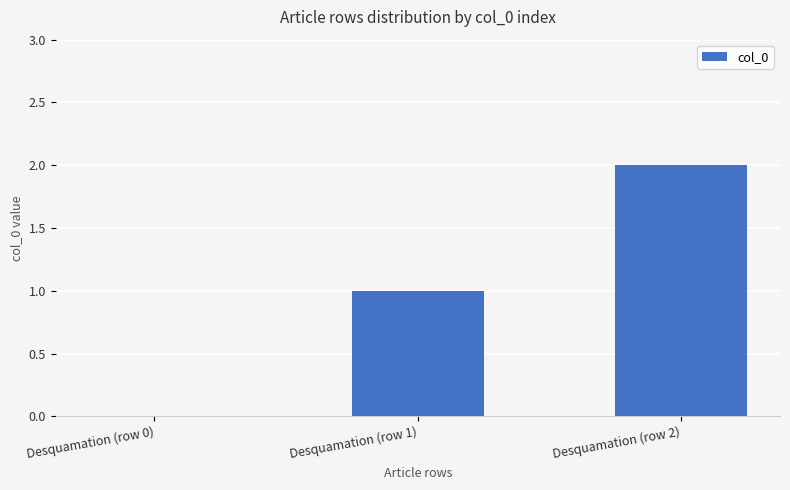

What is the difference between the values at Desquamation (row 1) and Desquamation (row 2)?

1